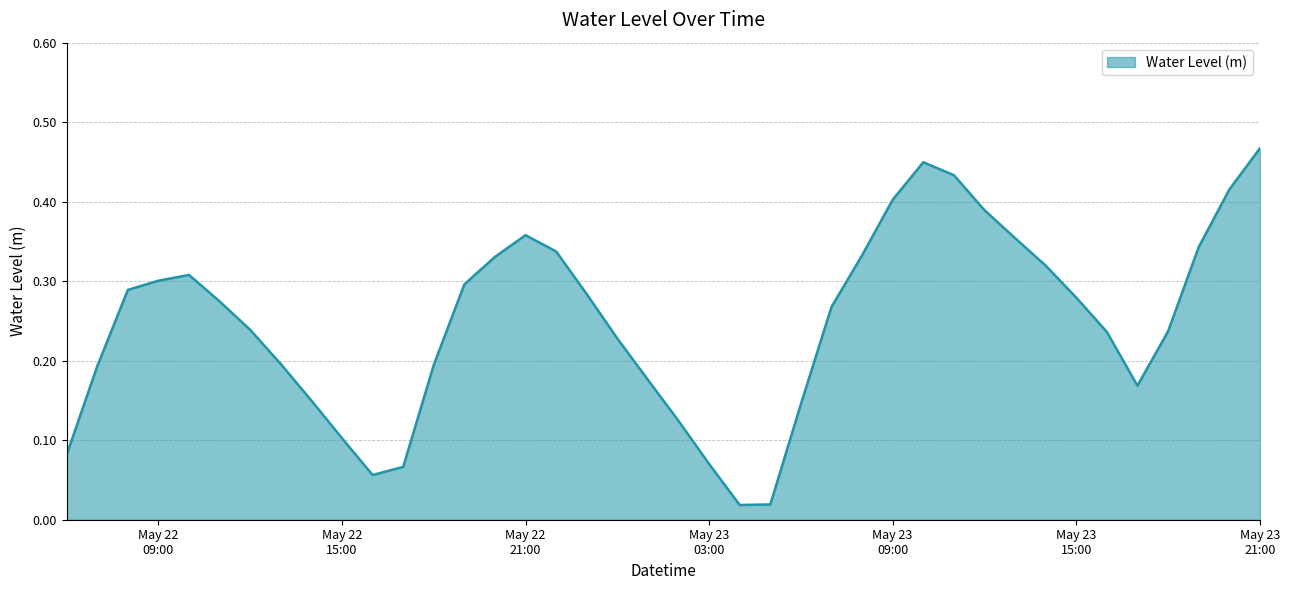

What is the label of the 38th point from the right?

2024-05-22 08:00:00